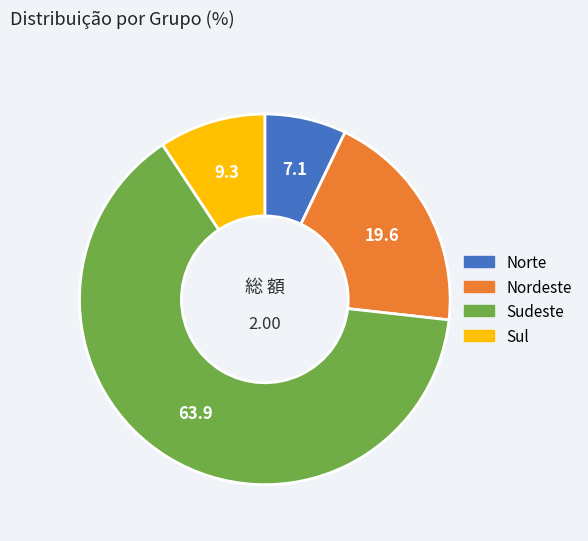

How many segments does this pie chart have?

4